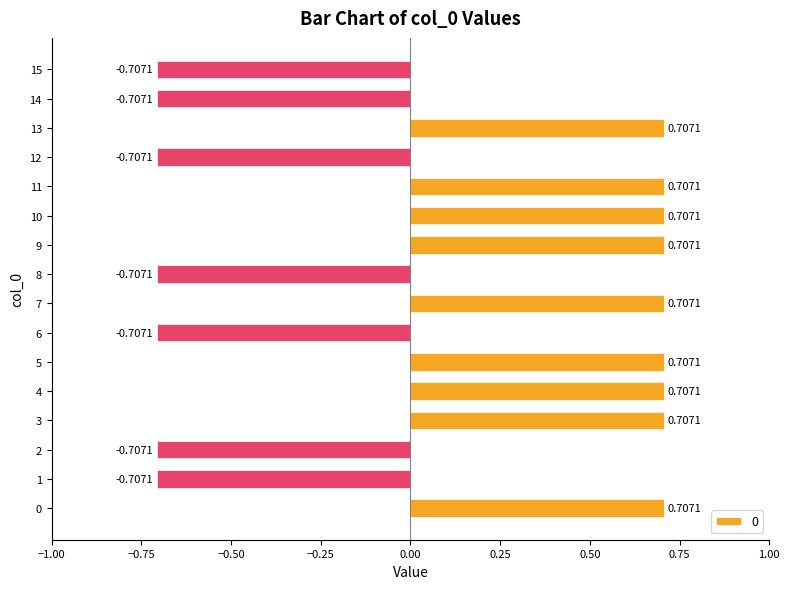

Is it true that the value at 0 is 1.1?

False